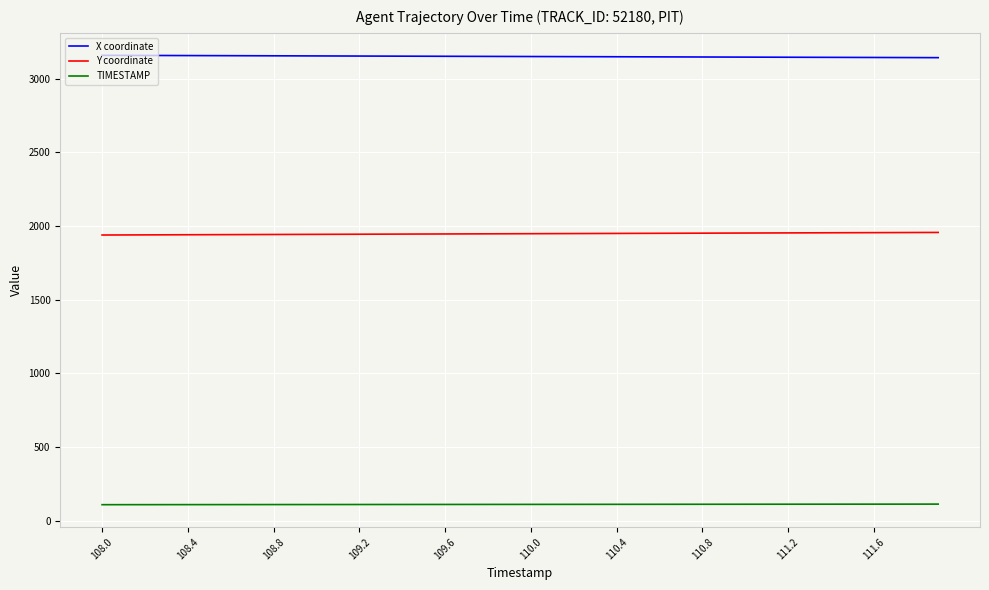

Which series has the largest total across all categories?

X coordinate